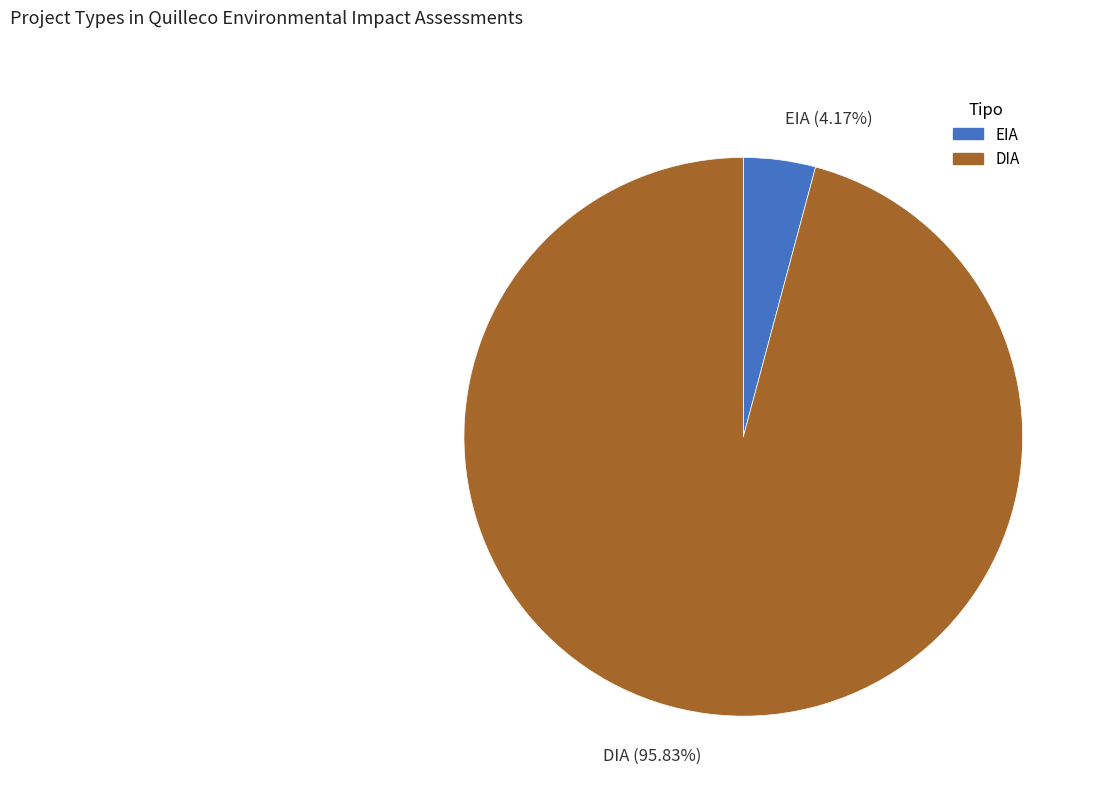

Rank the categories by value from highest to lowest.

DIA, EIA